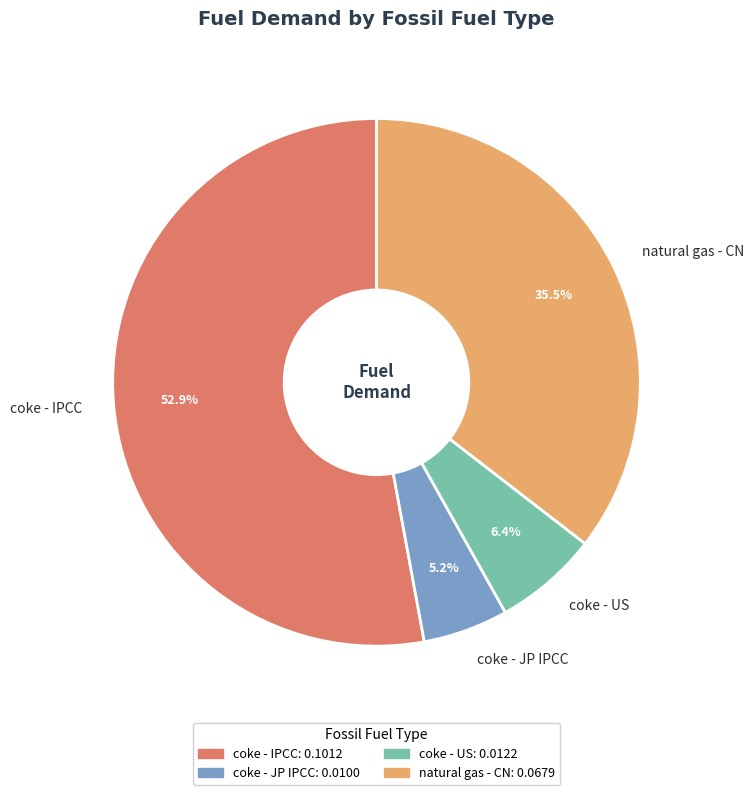

Does any single category account for the majority?

Yes